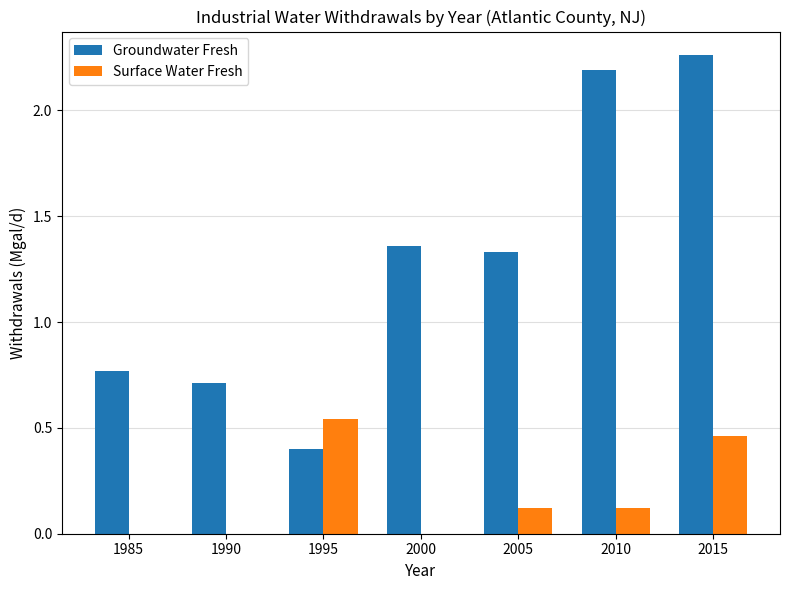

At which category does the chart reach its peak across all series?

2015